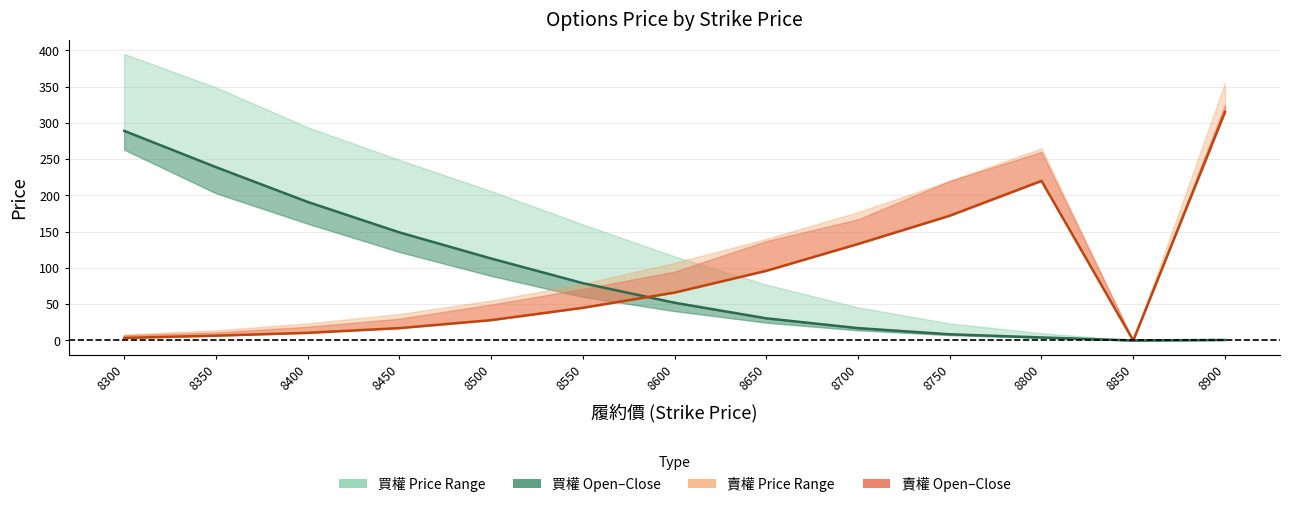

True or false: 賣權 收盤 has more than 1 interior local peaks.

False